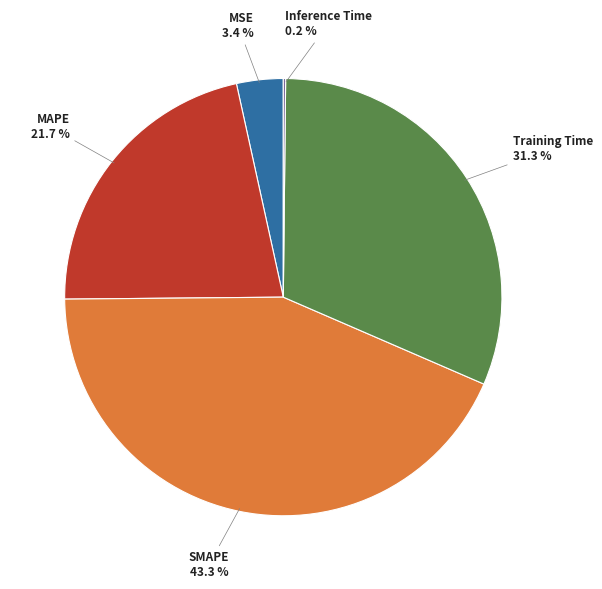

What is the largest slice in the pie chart?

SMAPE